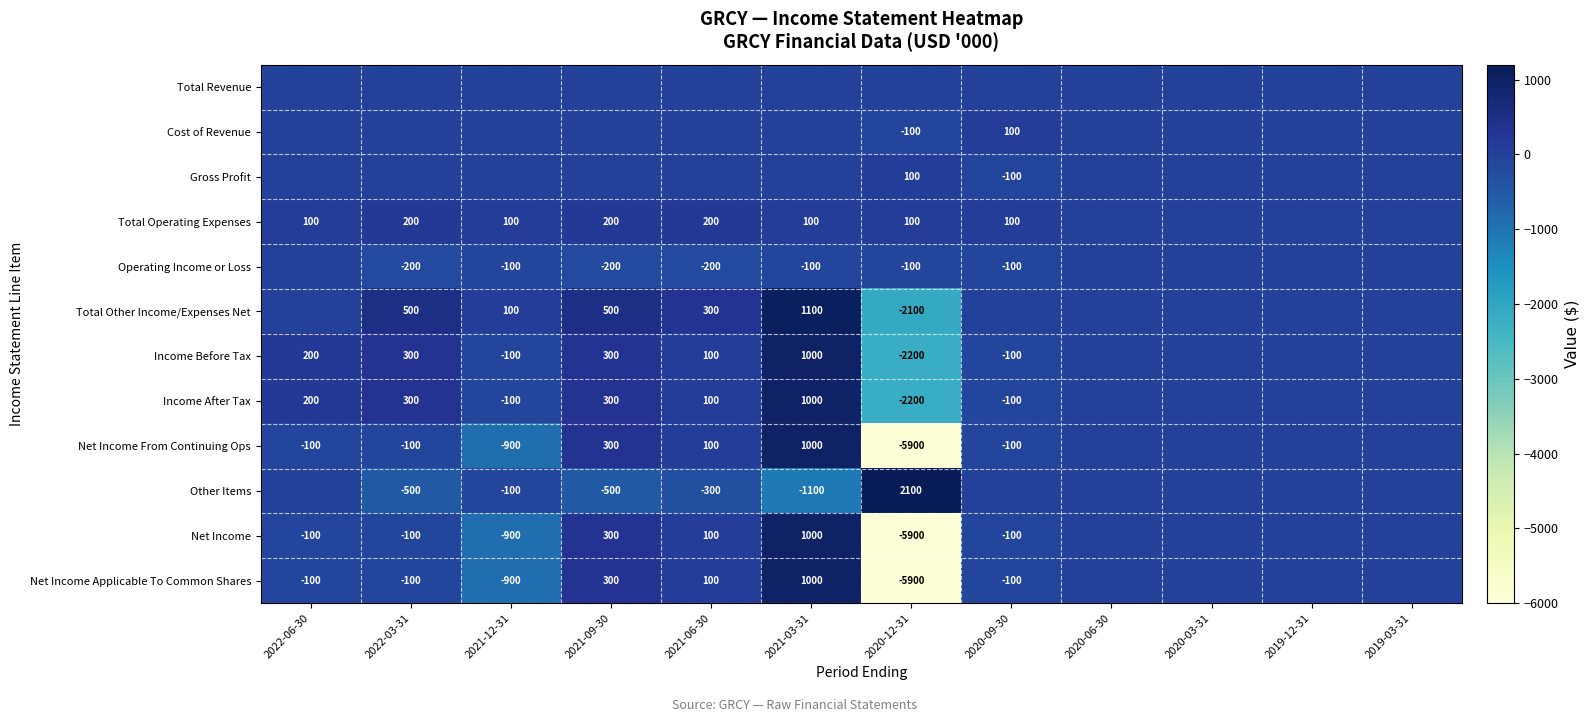

Which label corresponds to the smallest value in the chart?

2020-12-31